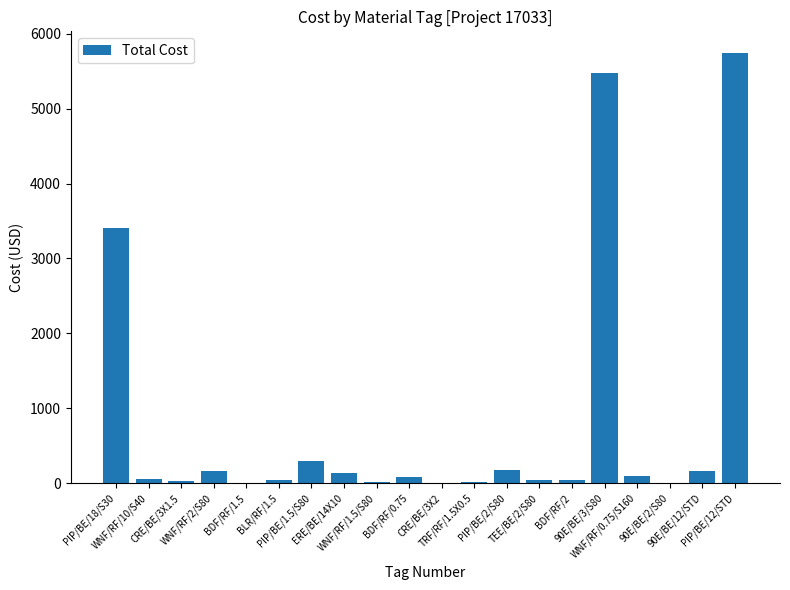

What is the maximum value shown in the chart?

5746